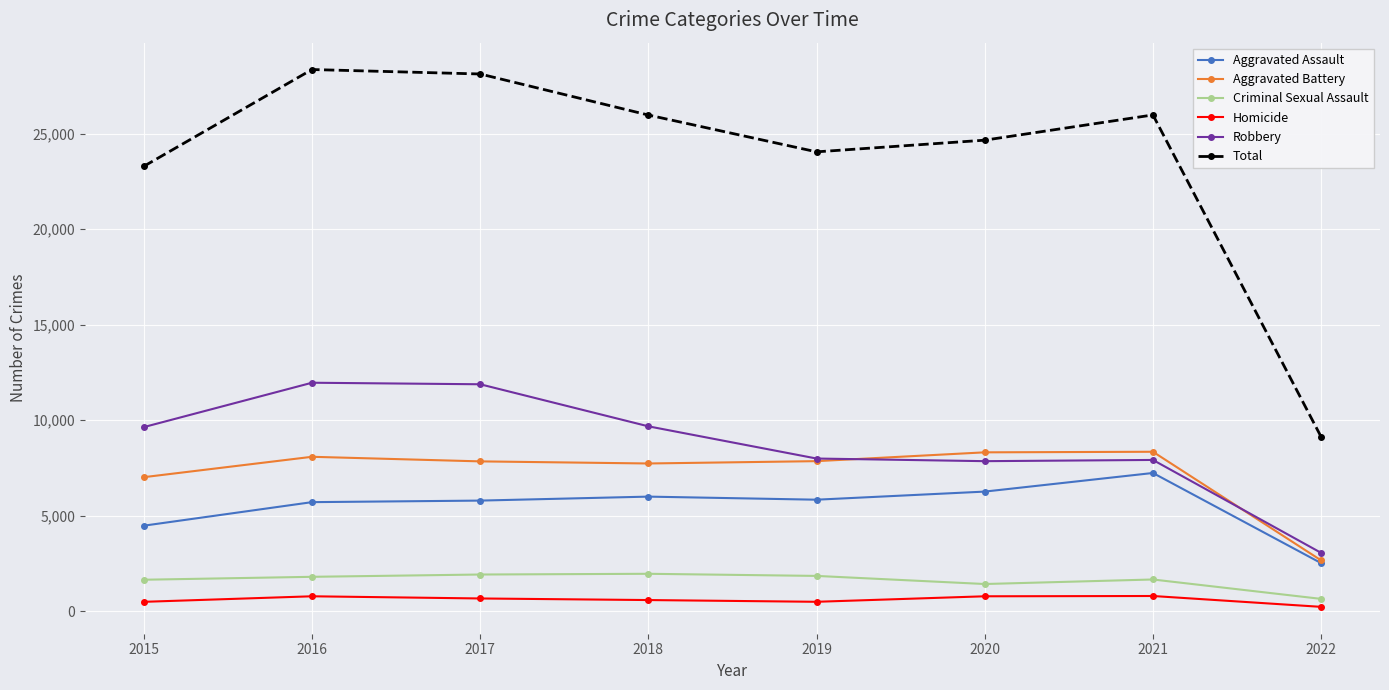

Which series has the largest range (max minus min)?

Total